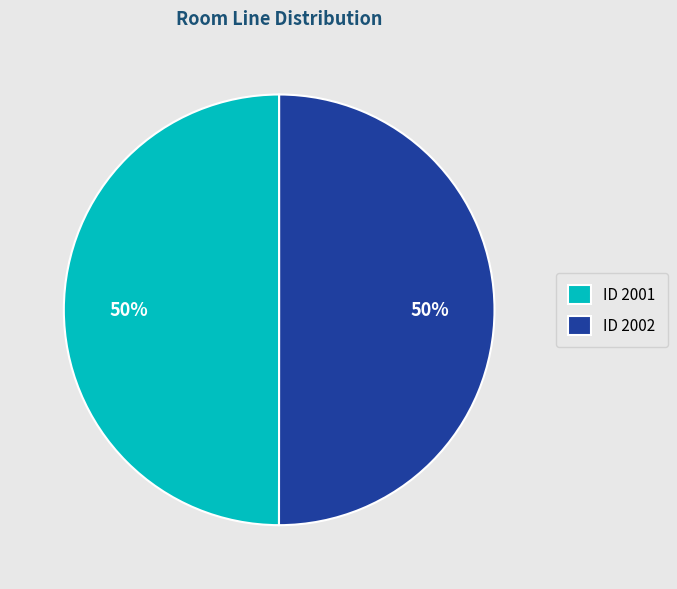

To the nearest percent, what percentage of the pie is ID 2002?

50%